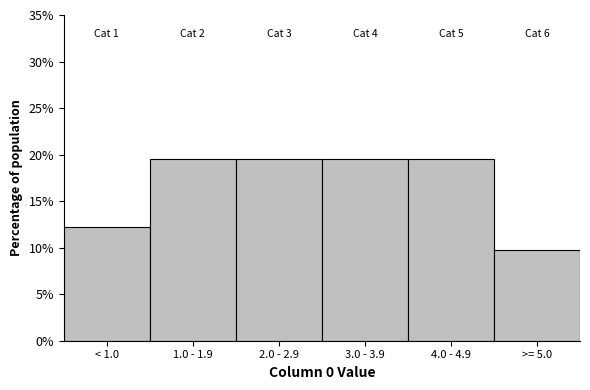

Reading left to right, list all the values displayed in this chart.

12.2	19.5	19.5	19.5	19.5	9.8